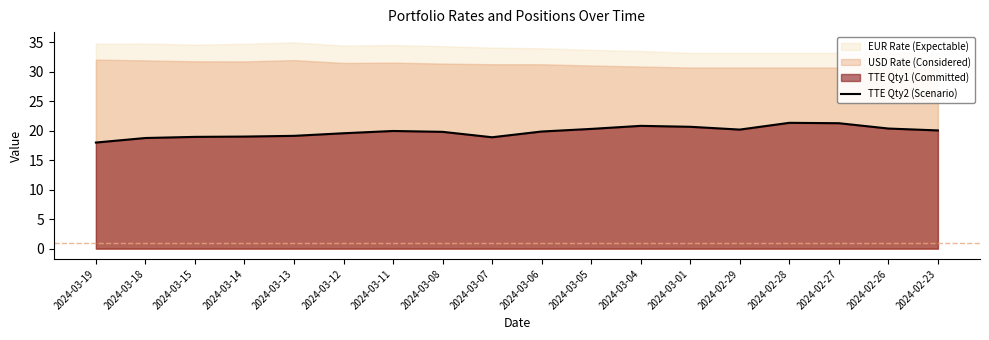

Count the number of values greater than 19.

14